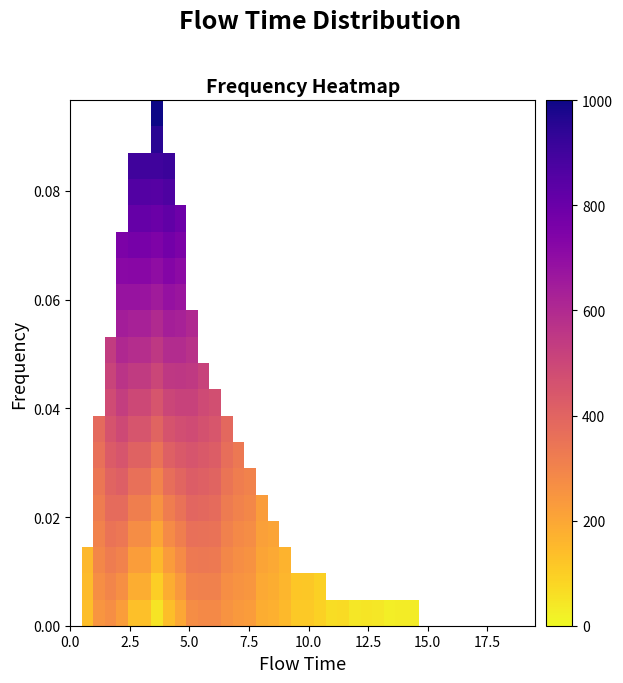

How many data points does each series have?

40